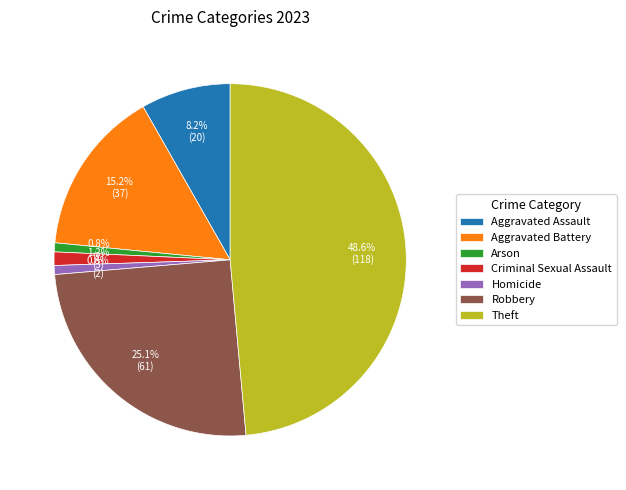

Which slice is the largest?

Theft